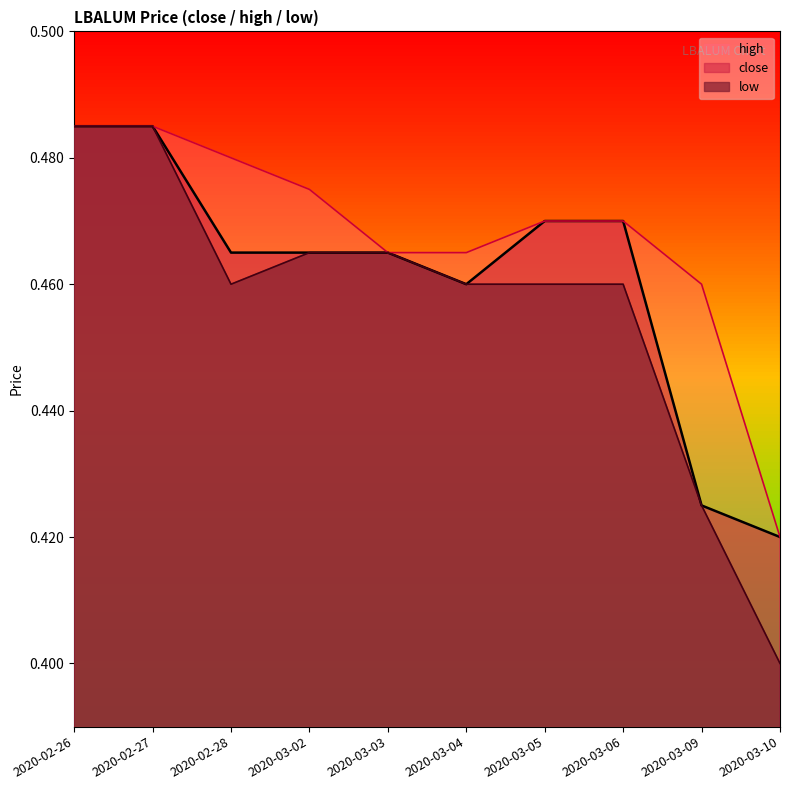

True or false: high and close intersect in this chart.

False